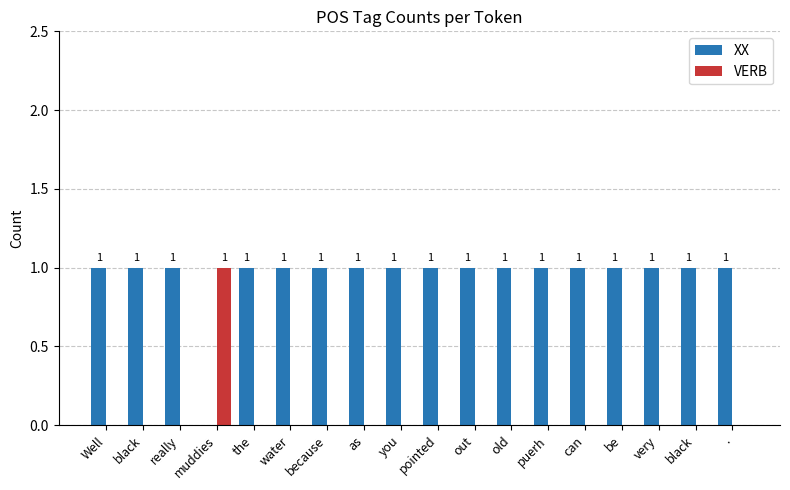

Does the chart contain stacked bars?

No